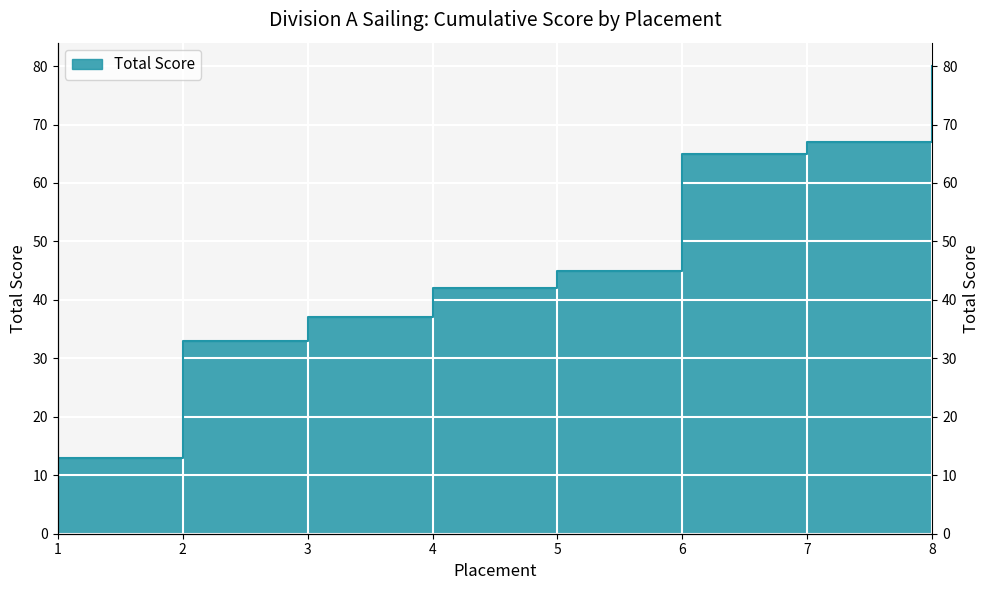

Approximately how many times larger is the value at 2 compared to 4?

0.8